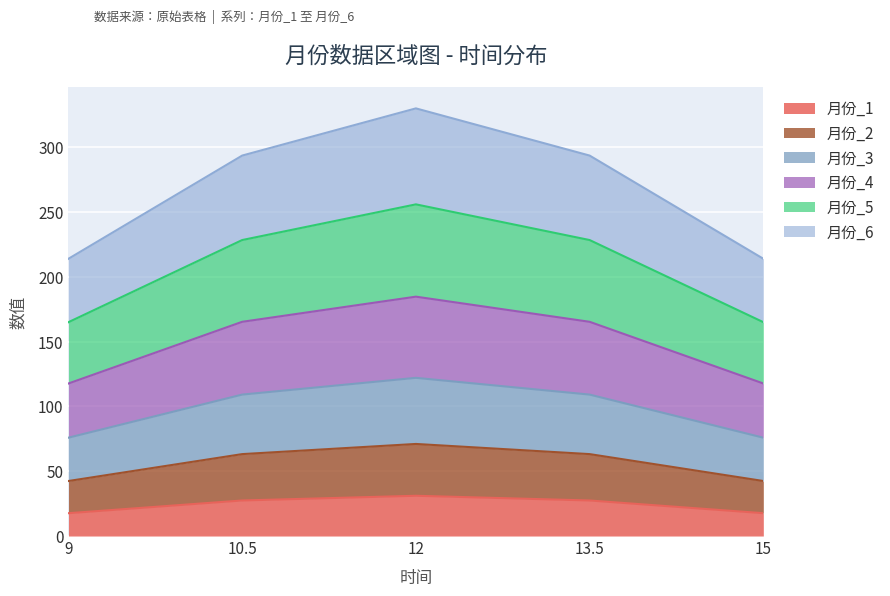

Which has a higher value, 10.5 or 13.5?

10.5